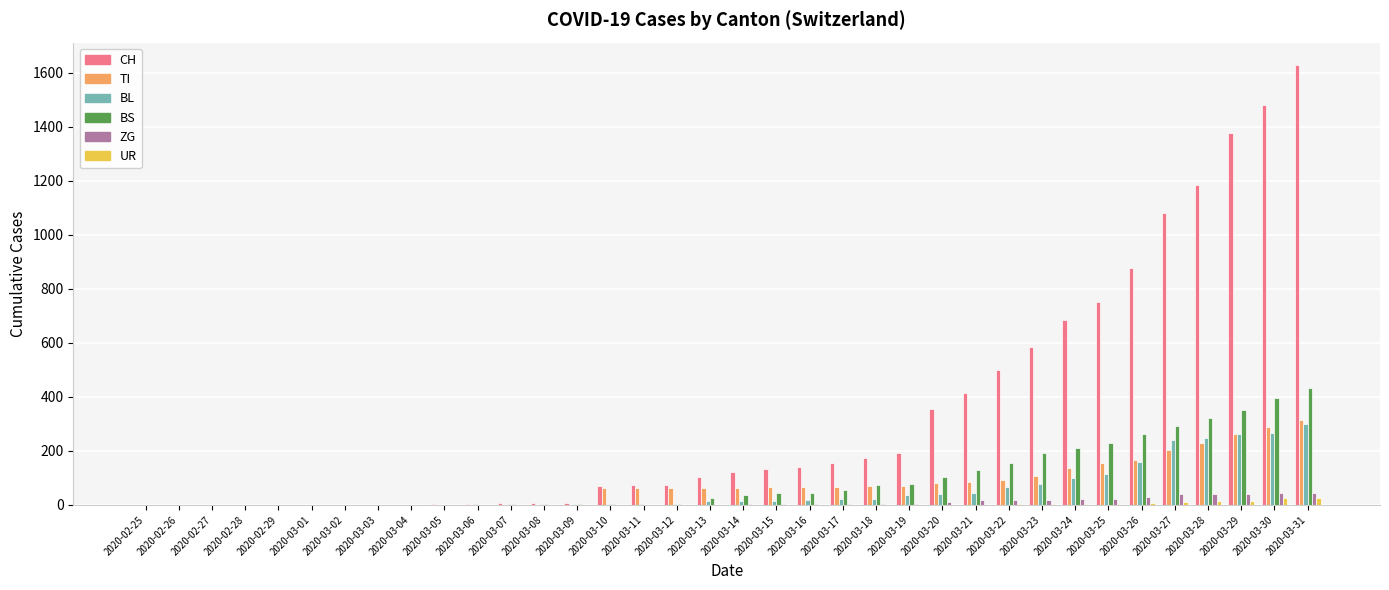

Which series changed the most between 2020-03-20 and 2020-03-21?

CH